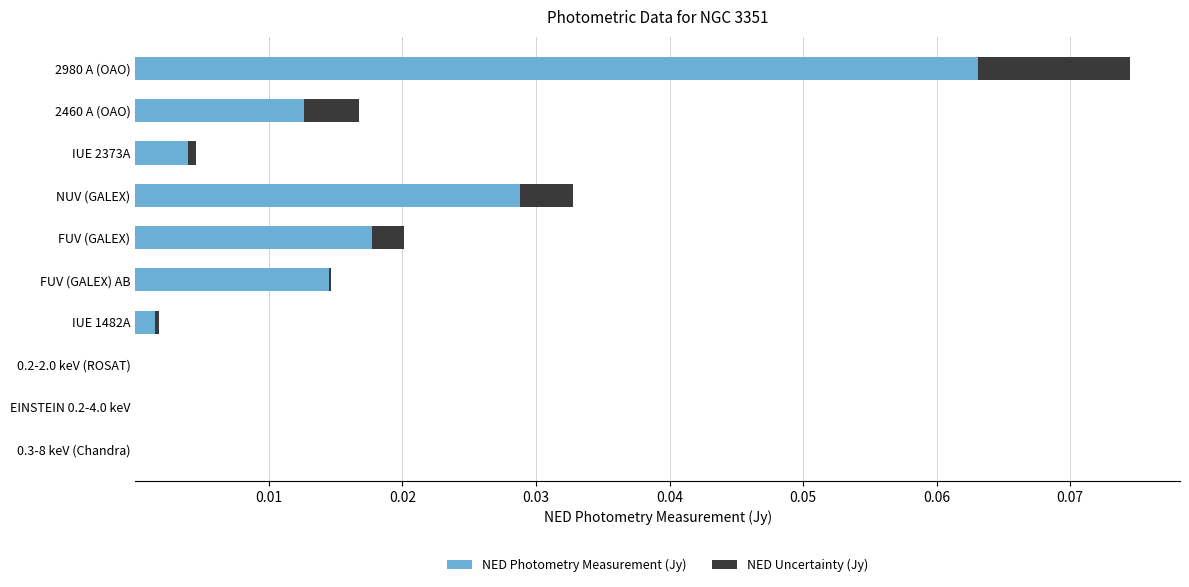

At which category is the sum across all series the highest?

2980 A (OAO)